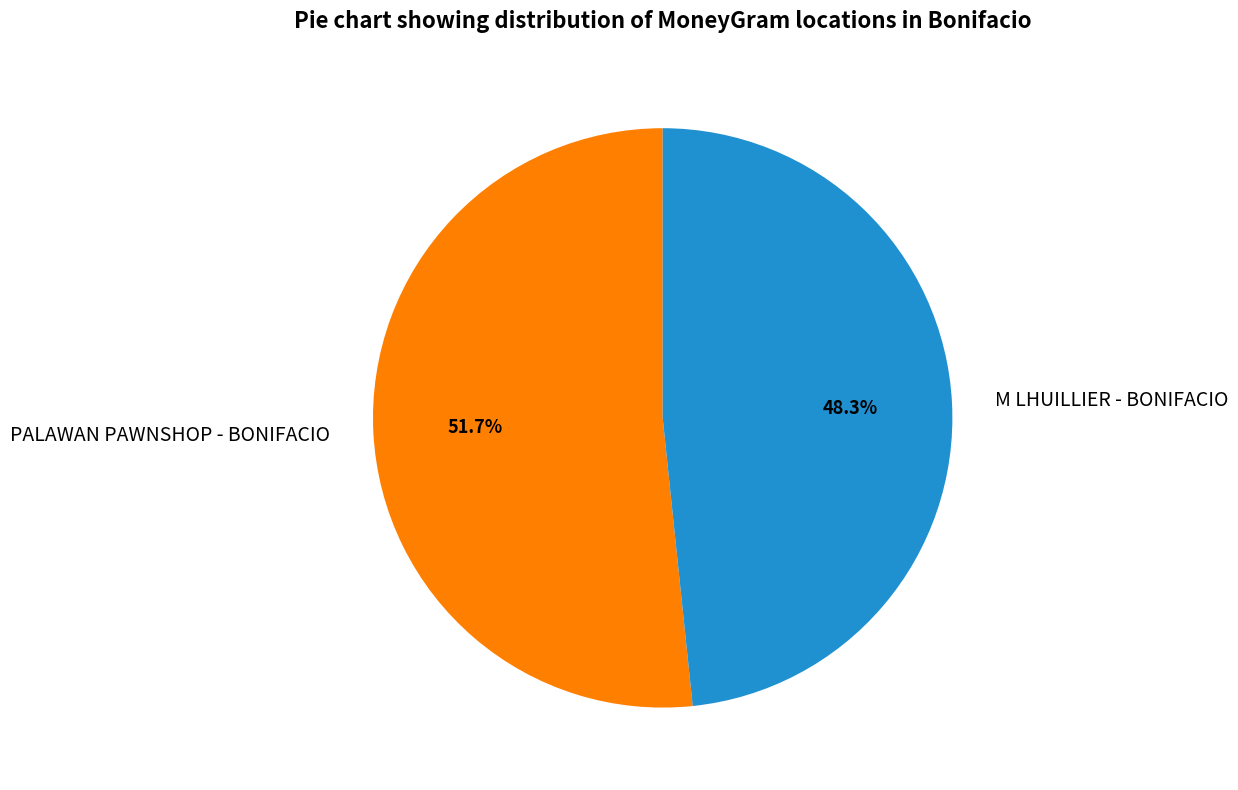

To the nearest percent, what portion does M LHUILLIER - BONIFACIO represent?

48%